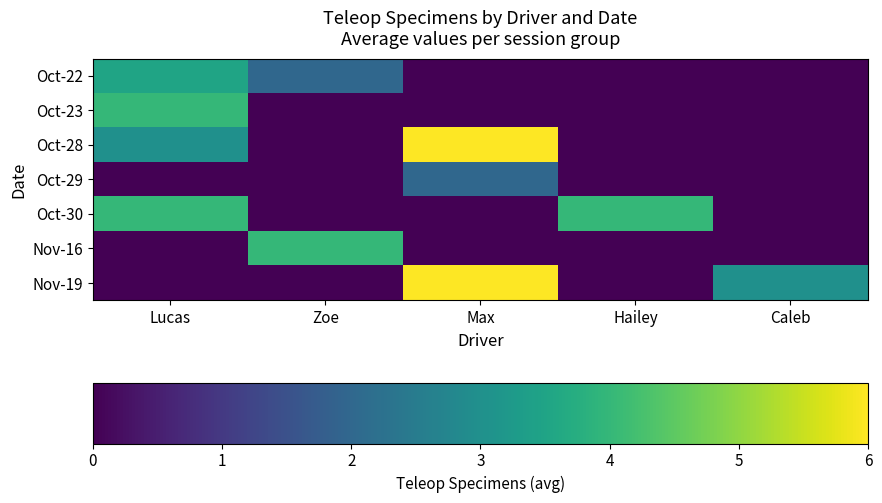

Reading left to right, extract all data points from this chart.

Oct-22: Lucas=3.5	Zoe=2.0	Max=0.0	Hailey=0.0	Caleb=0.0
Oct-23: Lucas=4.0	Zoe=0.0	Max=0.0	Hailey=0.0	Caleb=0.0
Oct-28: Lucas=3.0	Zoe=0.0	Max=6.0	Hailey=0.0	Caleb=0.0
Oct-29: Lucas=0.0	Zoe=0.0	Max=2.0	Hailey=0.0	Caleb=0.0
Oct-30: Lucas=4.0	Zoe=0.0	Max=0.0	Hailey=4.0	Caleb=0.0
Nov-16: Lucas=0.0	Zoe=4.0	Max=0.0	Hailey=0.0	Caleb=0.0
Nov-19: Lucas=0.0	Zoe=0.0	Max=6.0	Hailey=0.0	Caleb=3.0